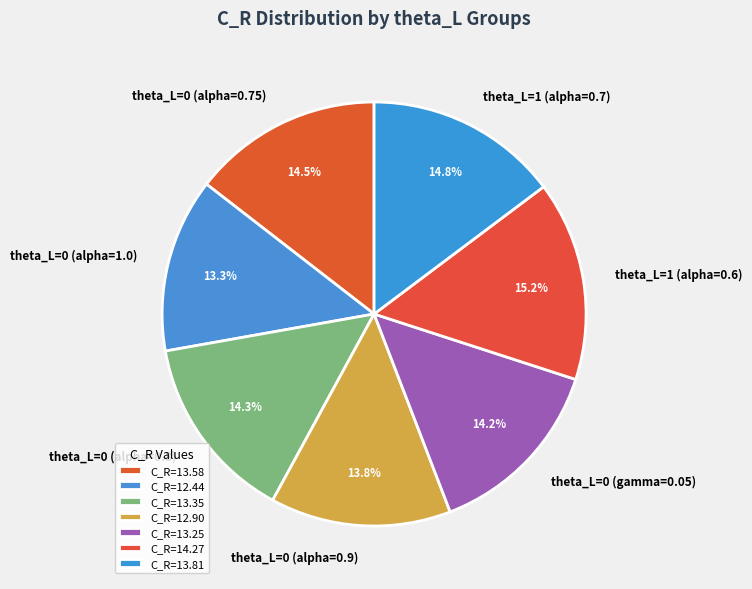

Is there a majority slice in this chart?

No